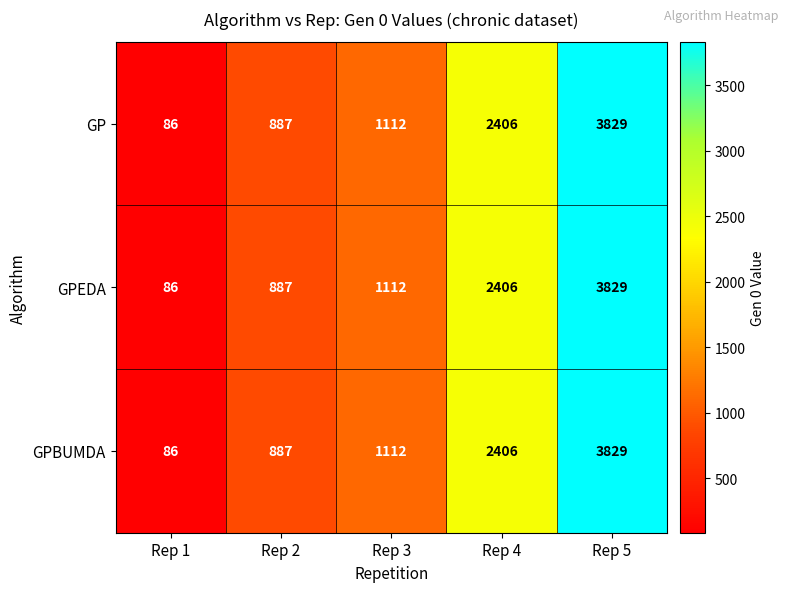

Reading left to right, list all the values displayed in this chart.

GP: 86	887	1112	2406	3829
GPEDA: 86	887	1112	2406	3829
GPBUMDA: 86	887	1112	2406	3829